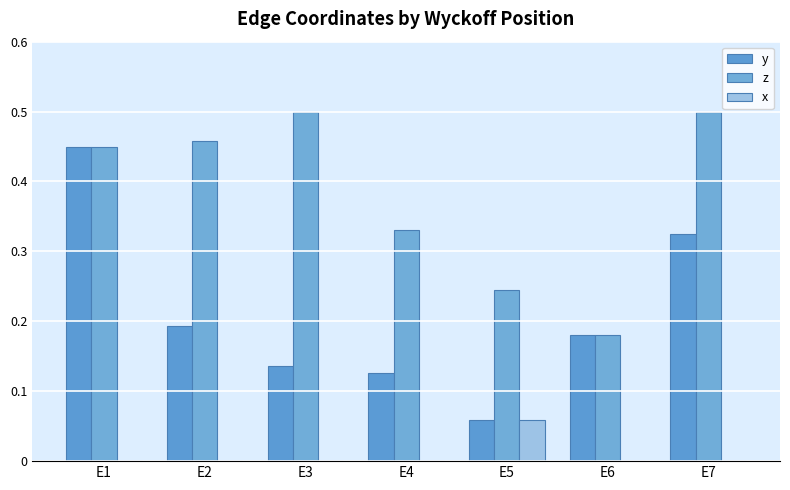

Rank the categories by z value from highest to lowest.

E3, E7, E2, E1, E4, E5, E6